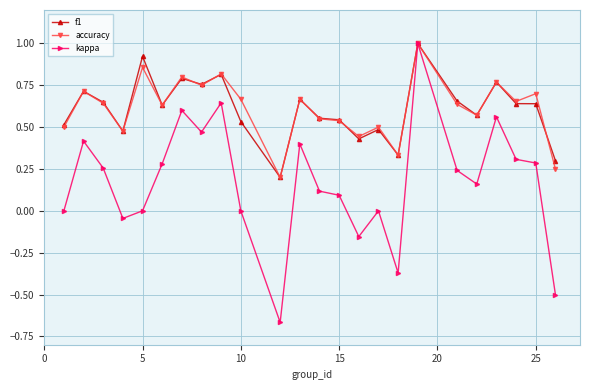

What is the greatest value displayed?

1.0